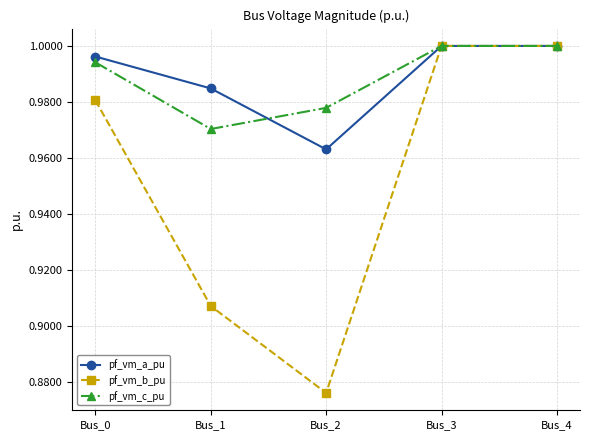

Which category has the lowest value in the pf_vm_c_pu series?

Bus_1